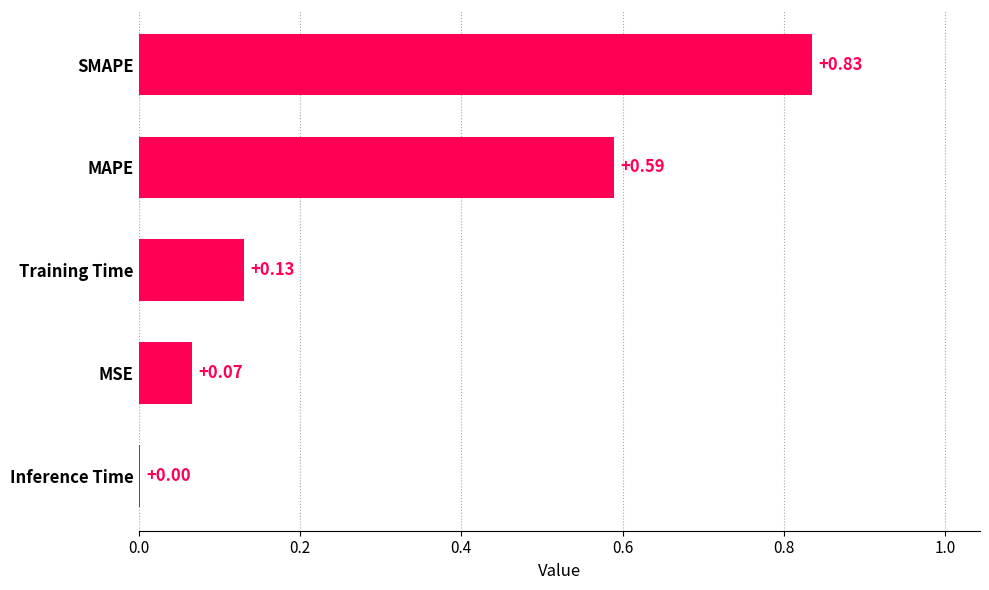

What is the change in value from Inference Time to MSE?

+0.1